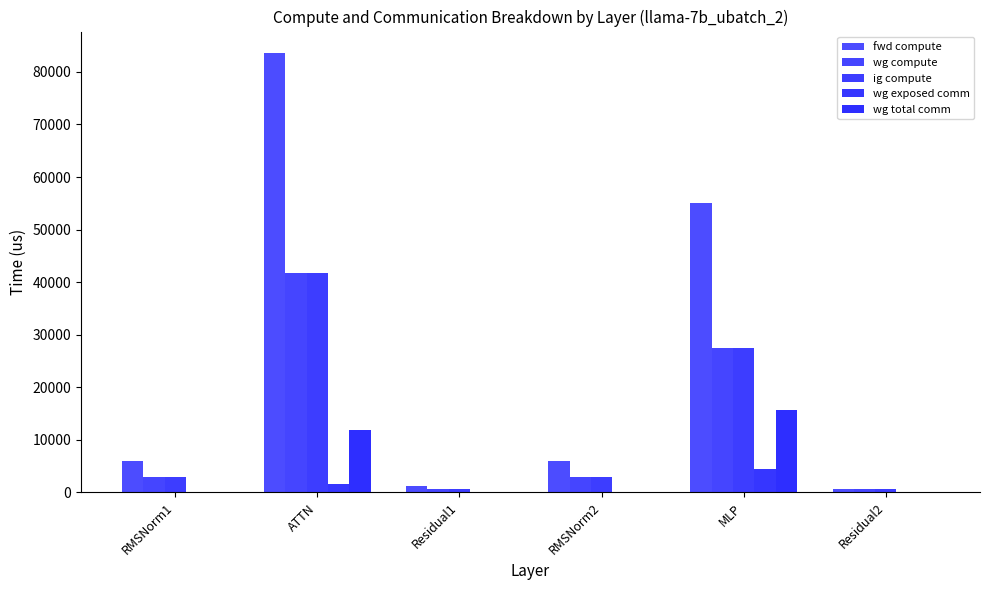

Are the bars horizontal?

No